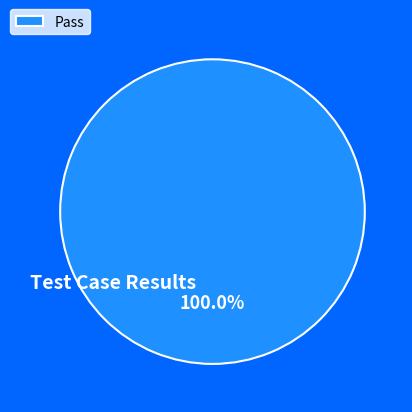

Which slice represents more than half of the pie?

Pass